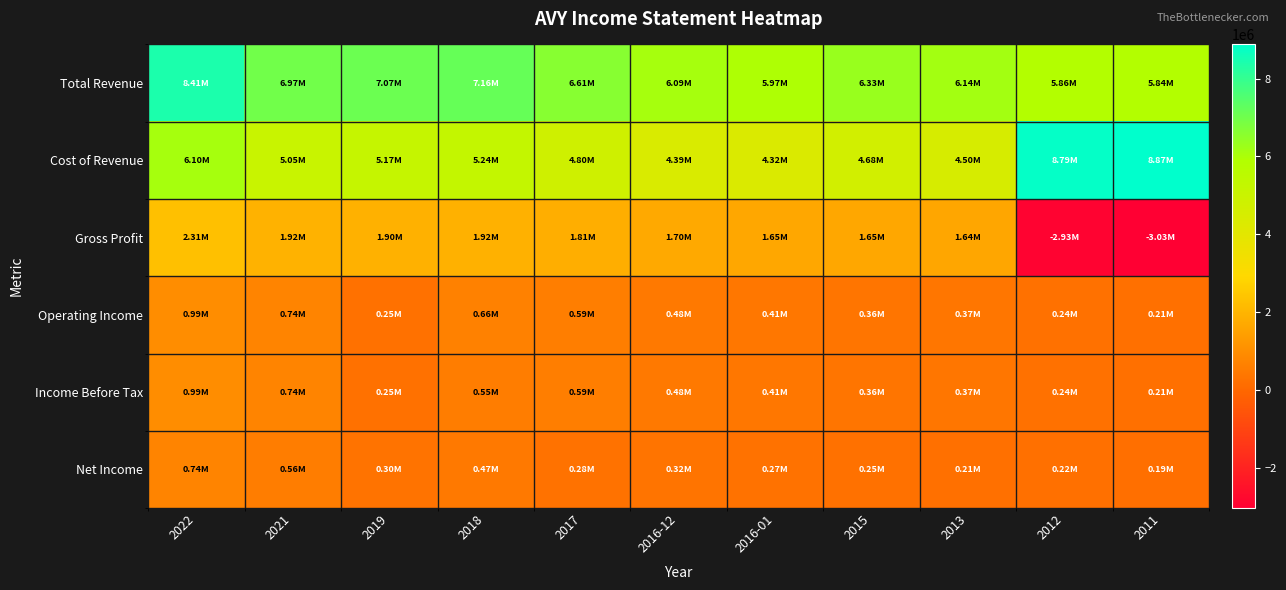

What is the total value across all series at 2021?

15975400